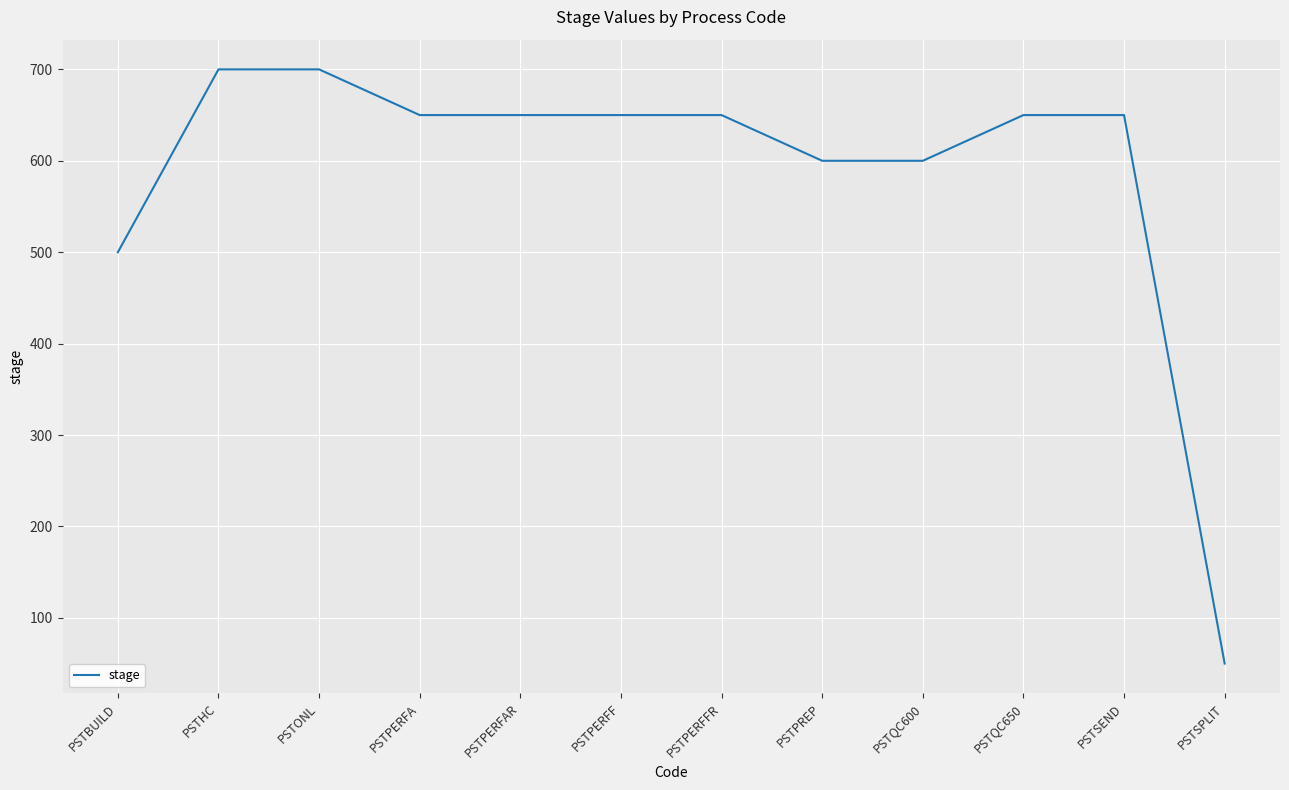

How many categories are shown in the chart?

12